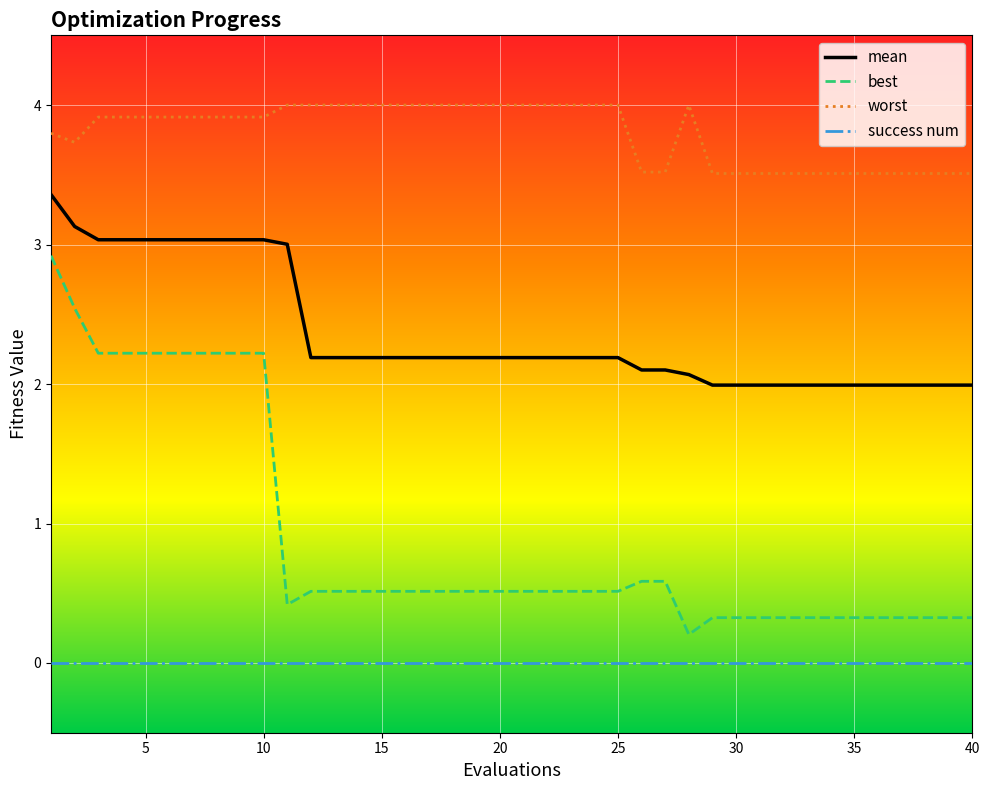

True or false: success num and best cross at least once.

False